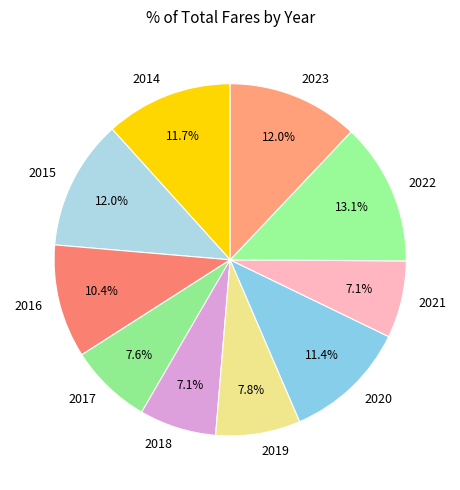

How many segments does this pie chart have?

10